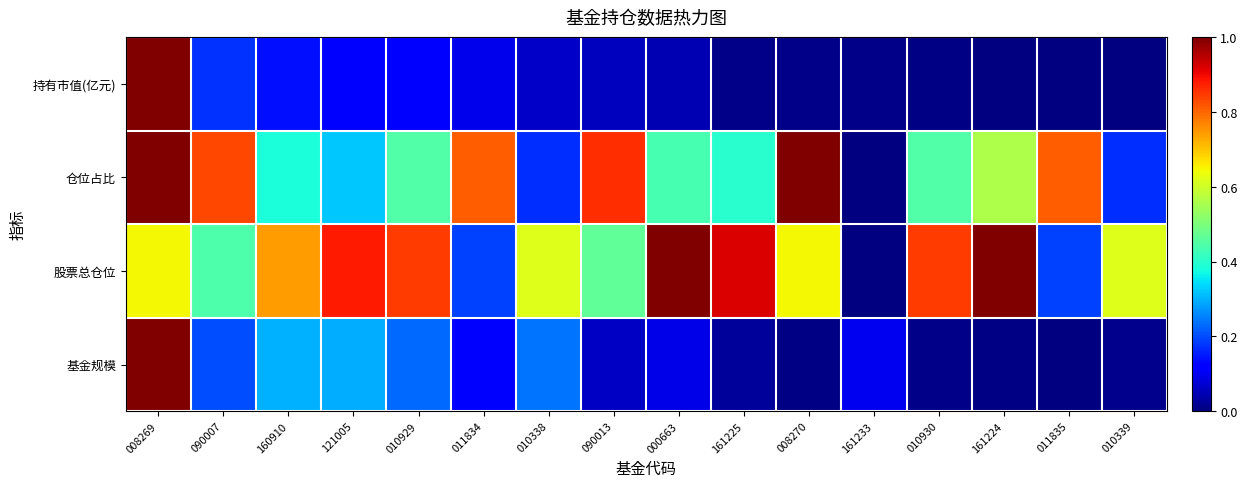

How many distinct data groups are displayed?

4